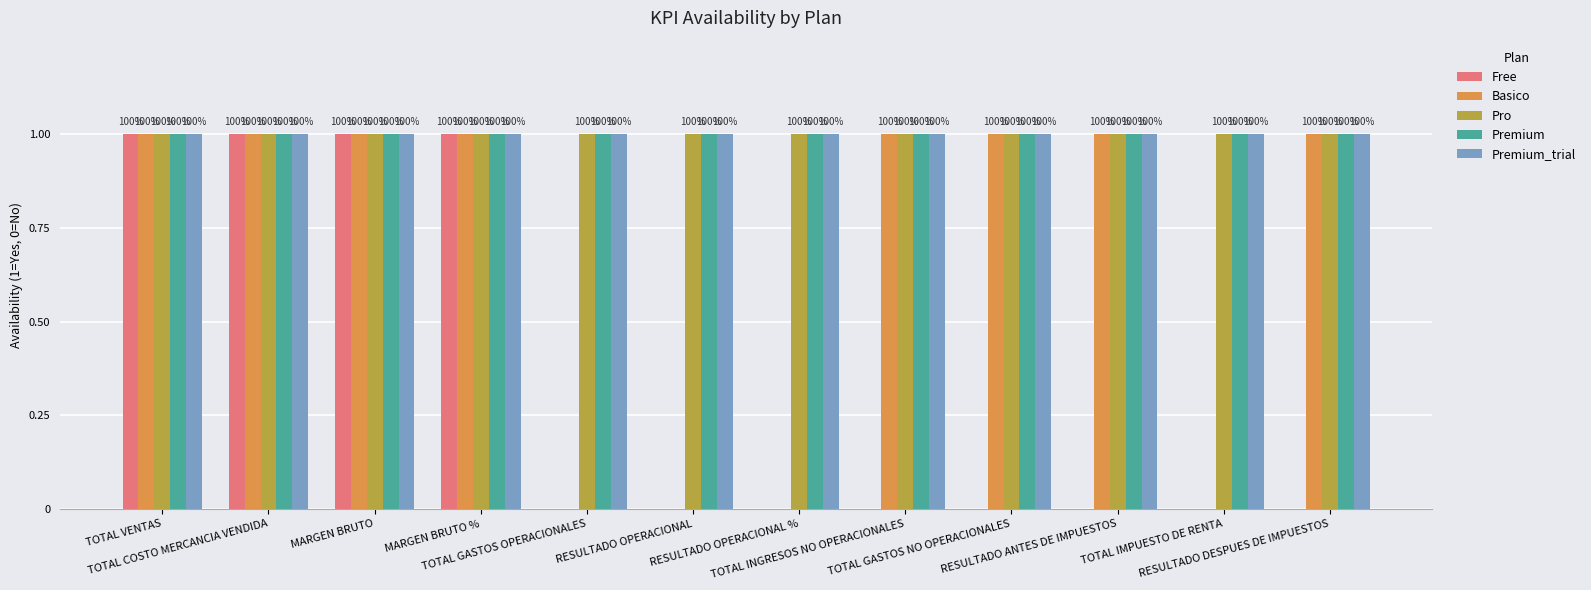

What is the greatest value displayed?

1